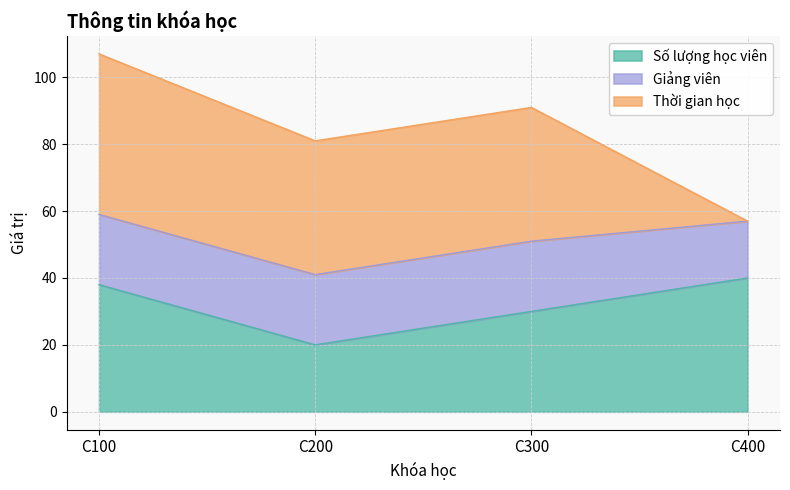

Which series ends up on top after the final intersection of Giảng viên and Số lượng học viên?

Số lượng học viên